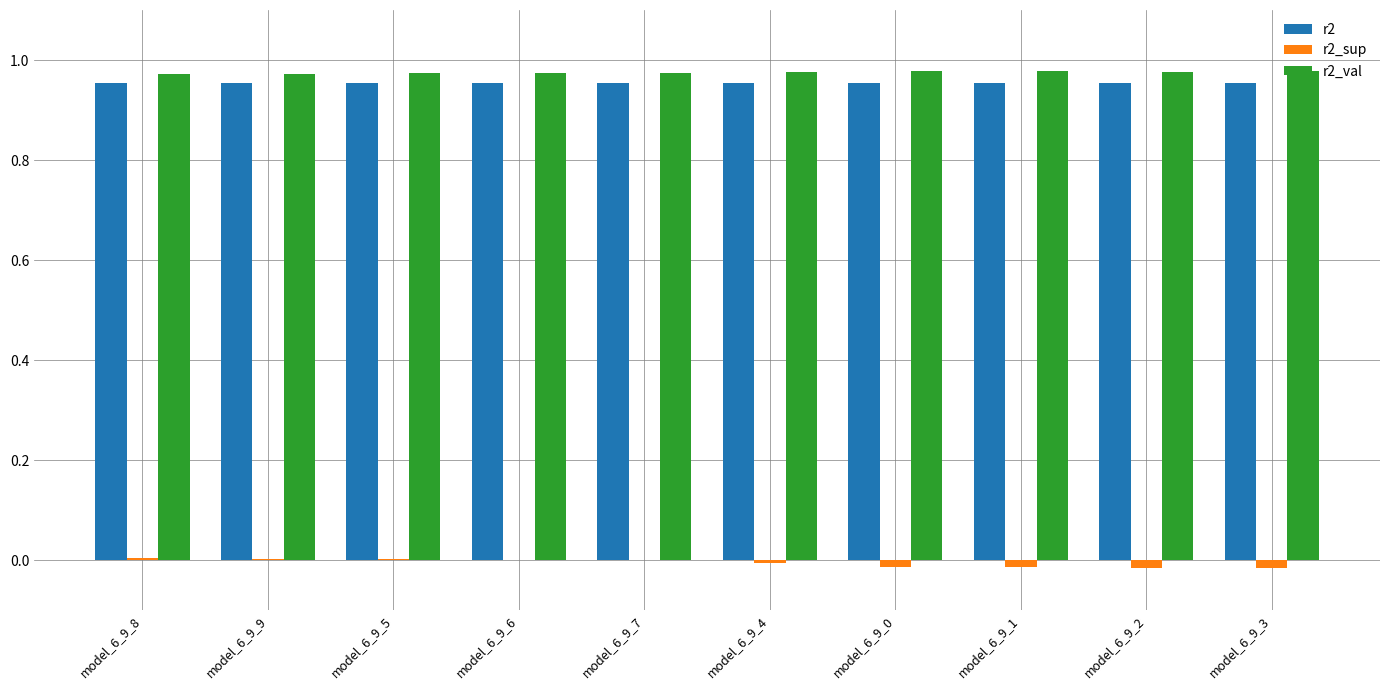

The r2_val series shows 1.5 at model_6_9_2. True or false?

False